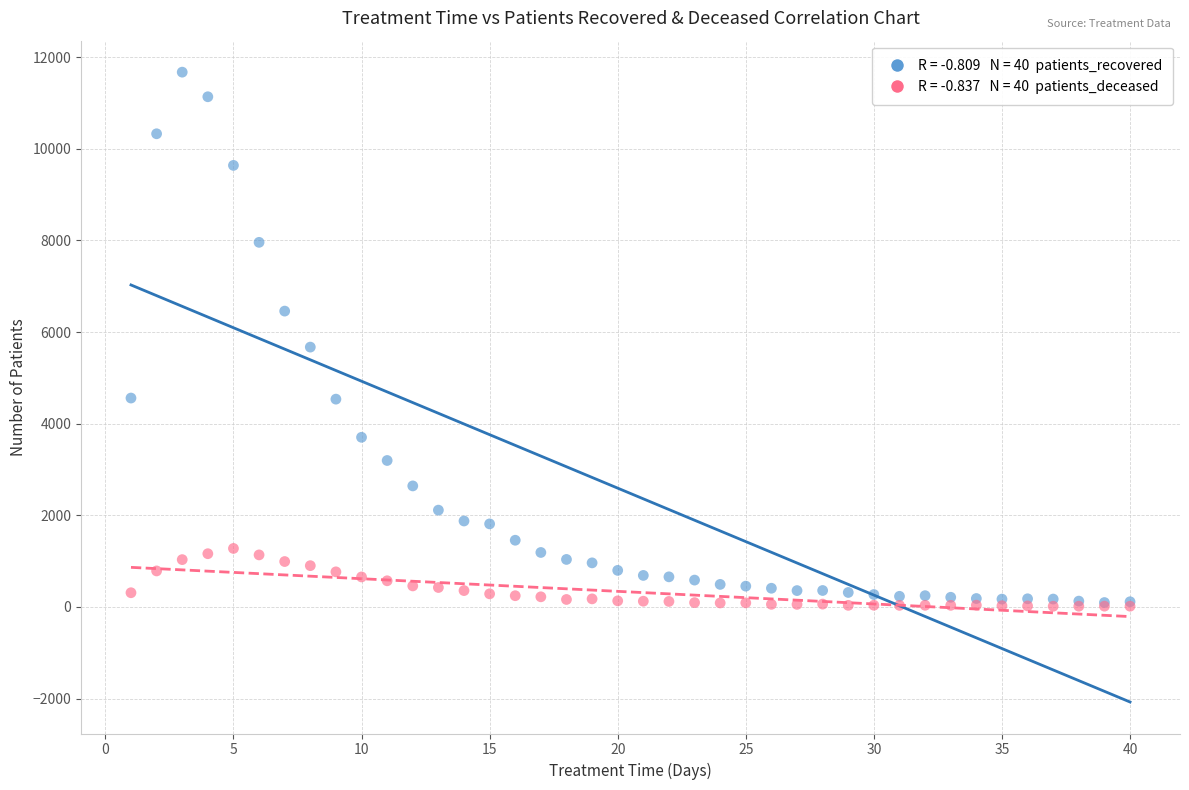

Across all series, what Y value is closest to 5844?

5672